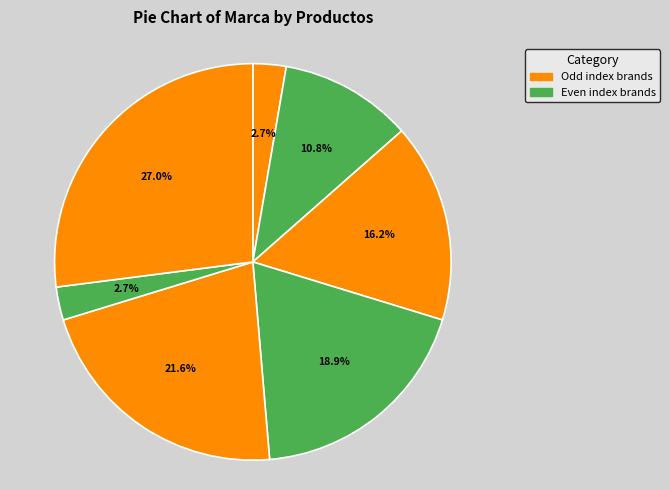

How many segments does this pie chart have?

7